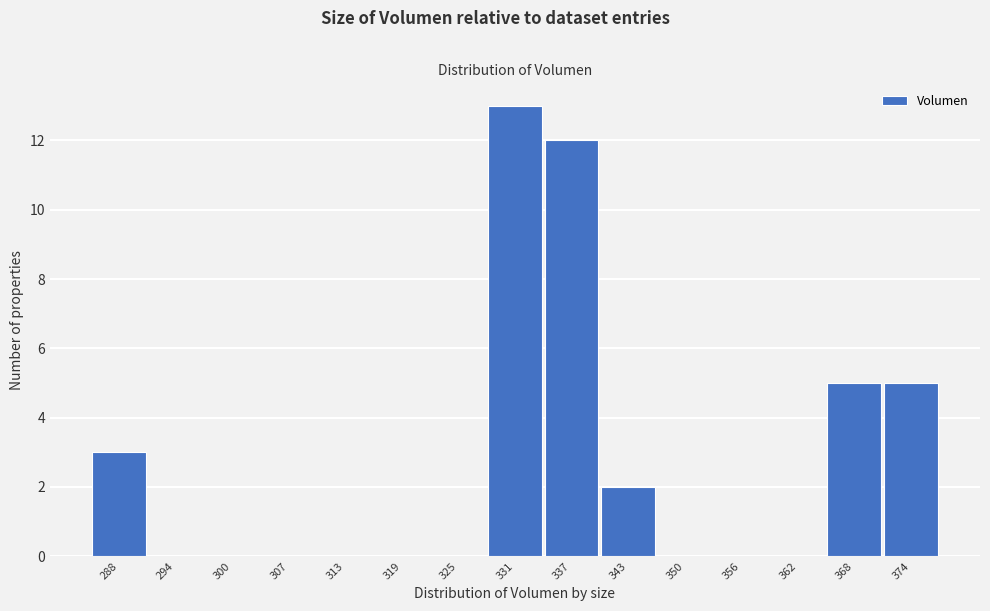

Reading left to right, what are all the values shown in this chart?

288=3	294=0	300=0	307=0	313=0	319=0	325=0	331=13	337=12	343=2	350=0	356=0	362=0	368=5	374=5